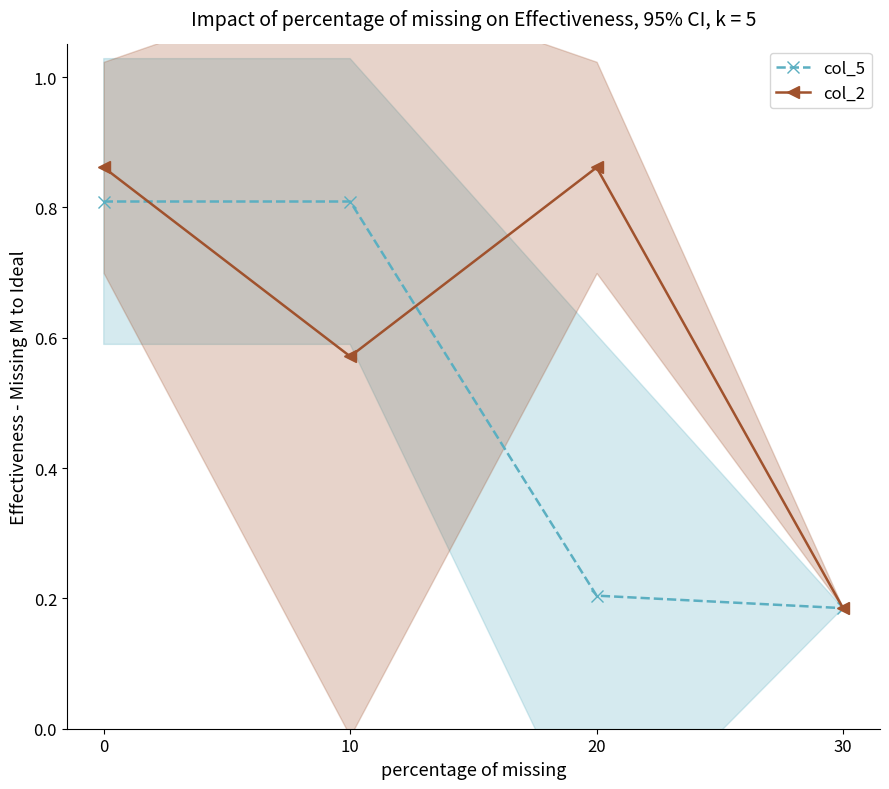

At which category does col_2 reach its first local peak?

20